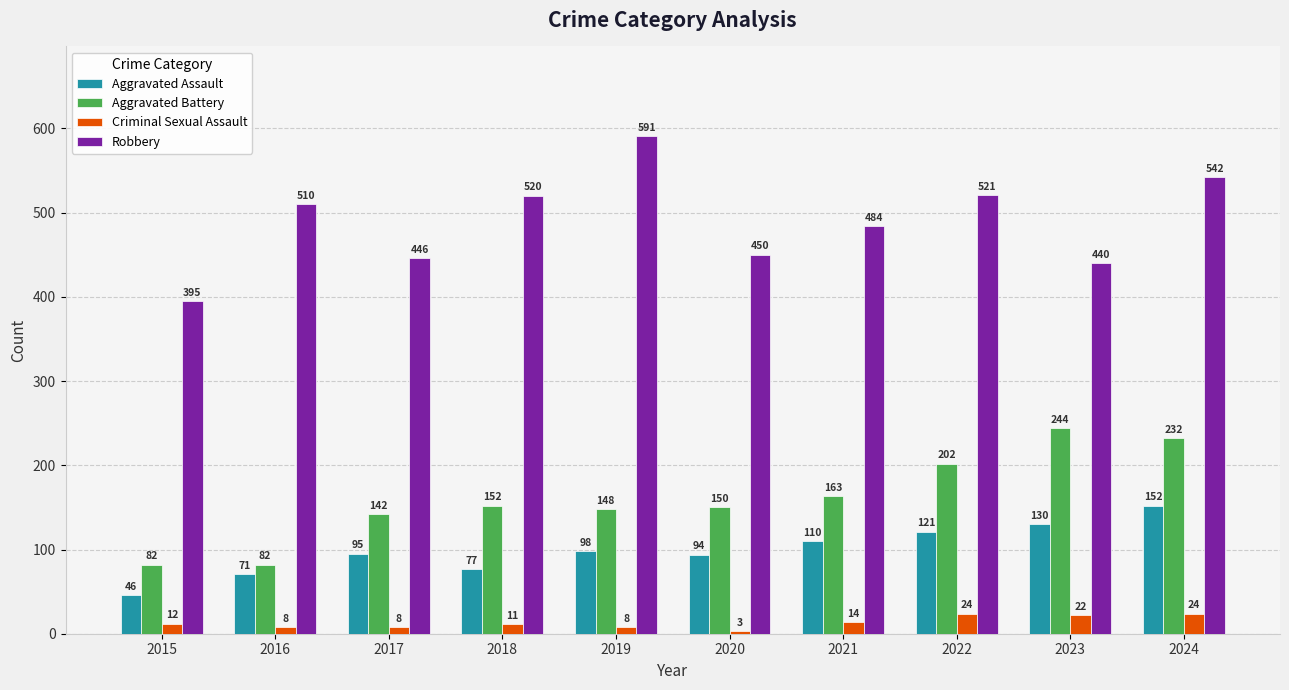

How many categories are shown in the chart?

10